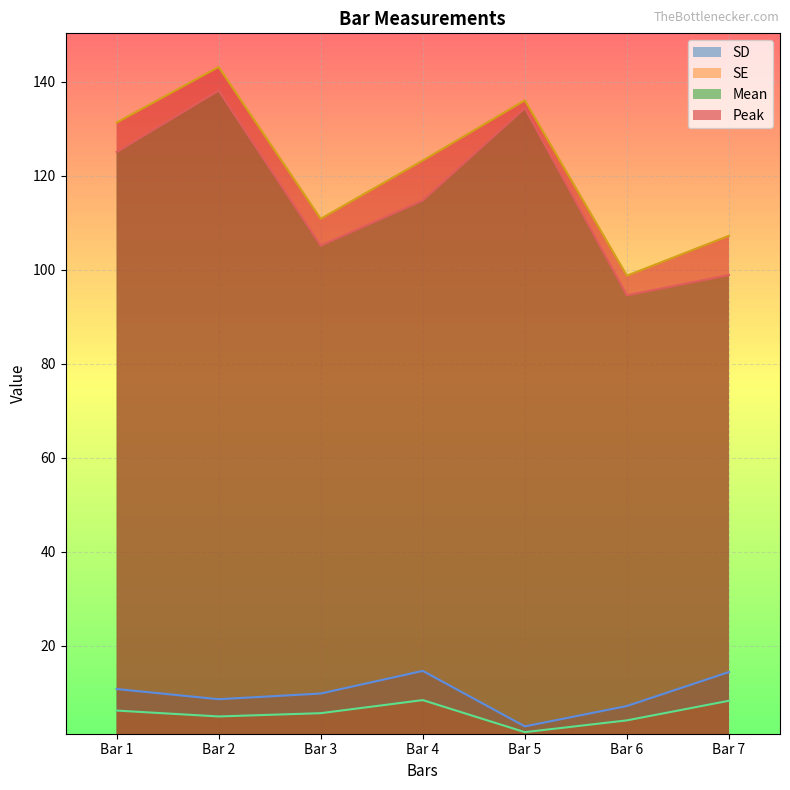

True or false: SD has a value of 4.1 at Bar 4.

False